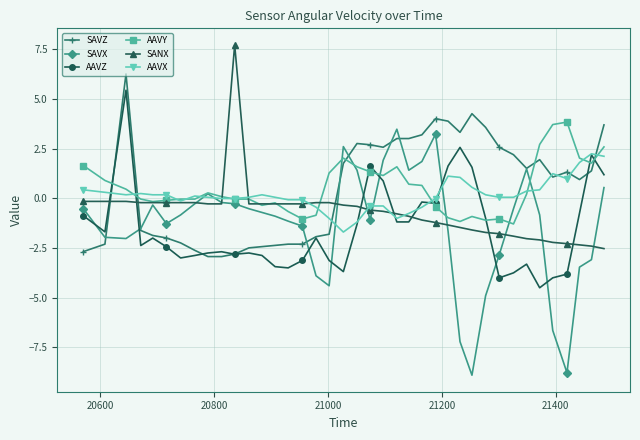

What is the minimum value shown in the chart?

-8.9